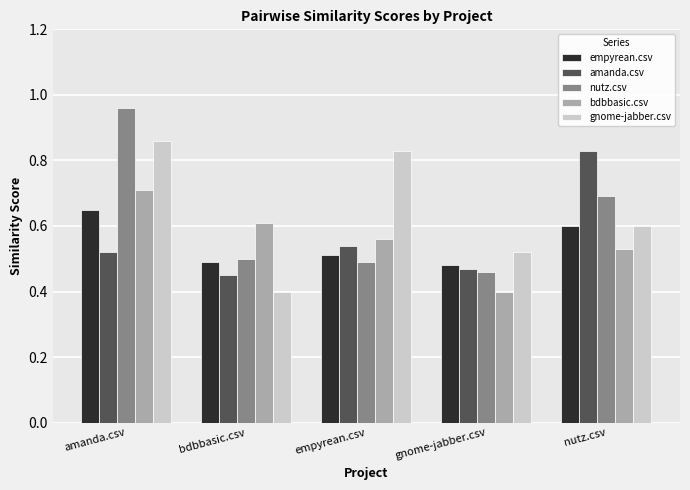

Is the value of amanda.csv at nutz.csv greater than the value of bdbbasic.csv at amanda.csv?

Yes